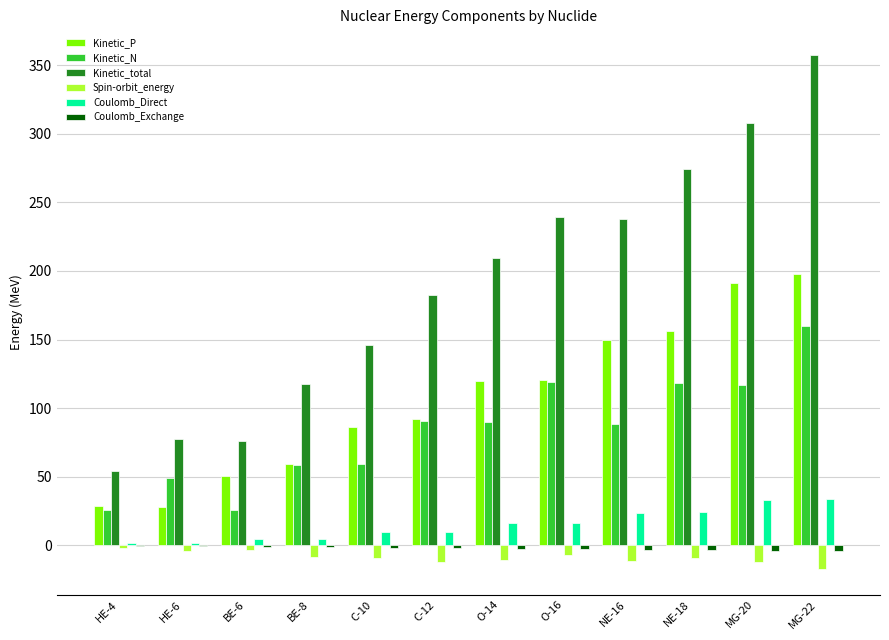

True or false: Coulomb_Direct has a value of 10.1 at C-12.

True